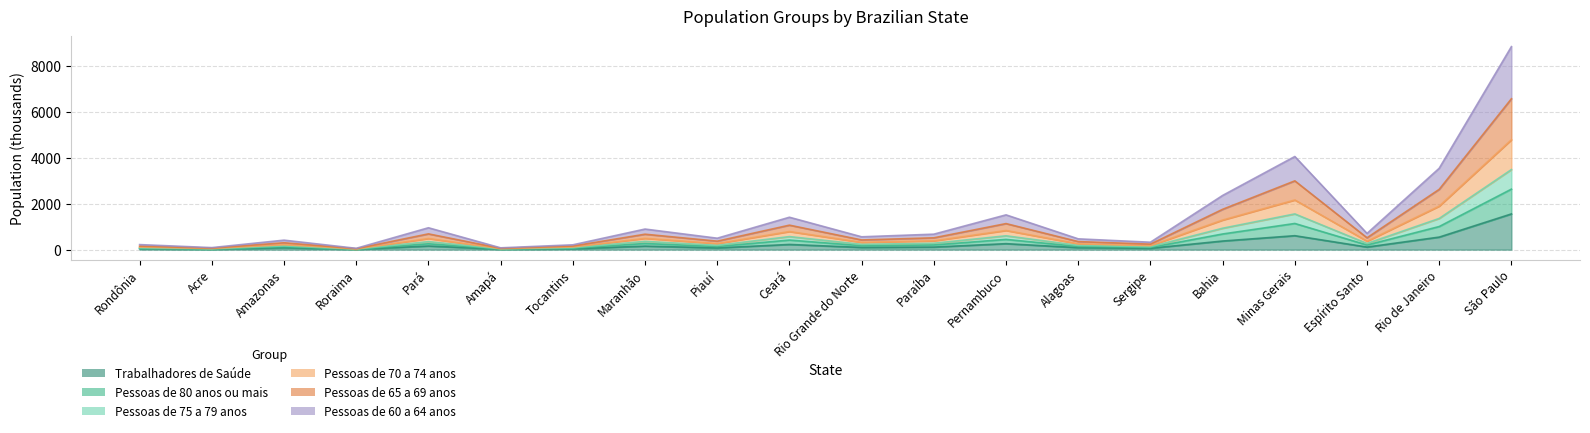

What is the label of the 14th point from the left?

Alagoas